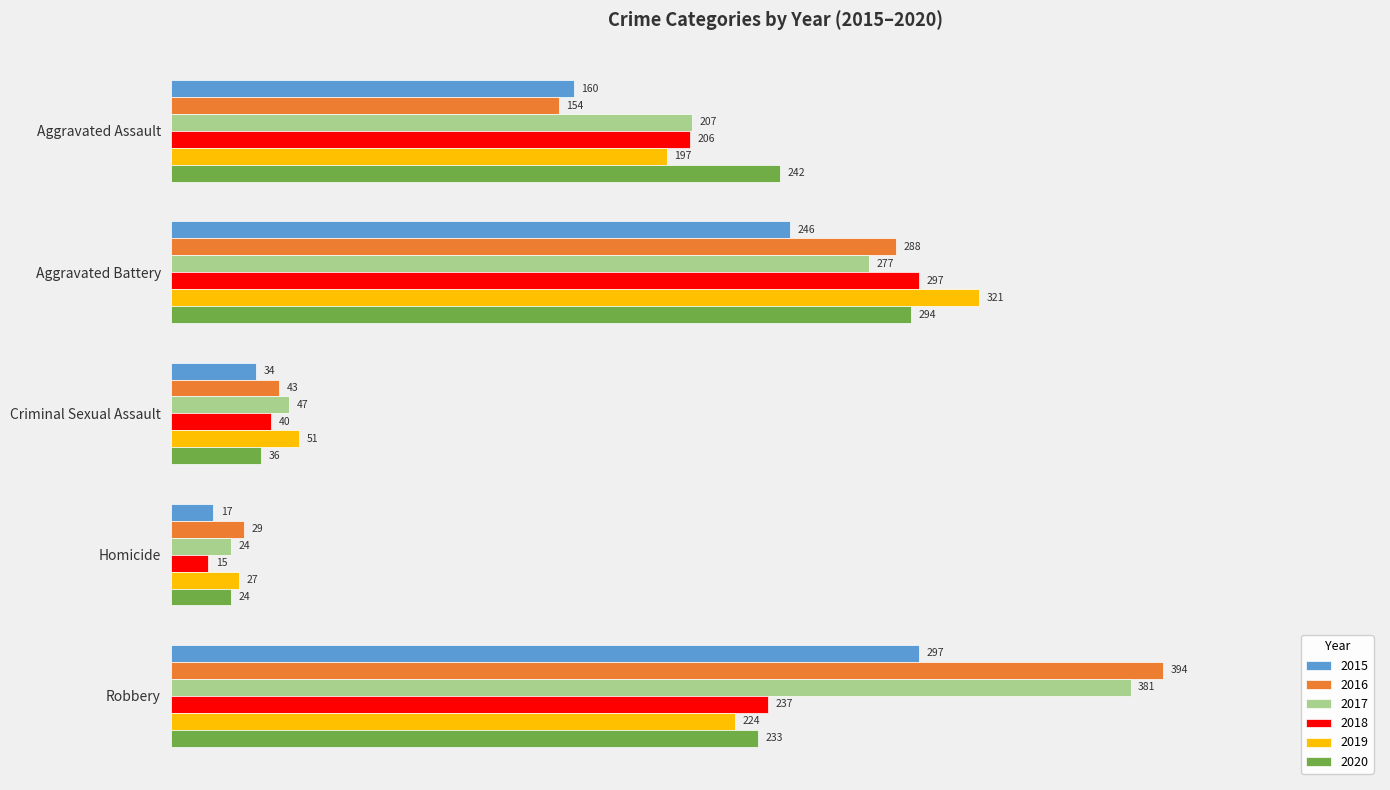

The 2016 series shows 106 at Aggravated Battery. True or false?

False